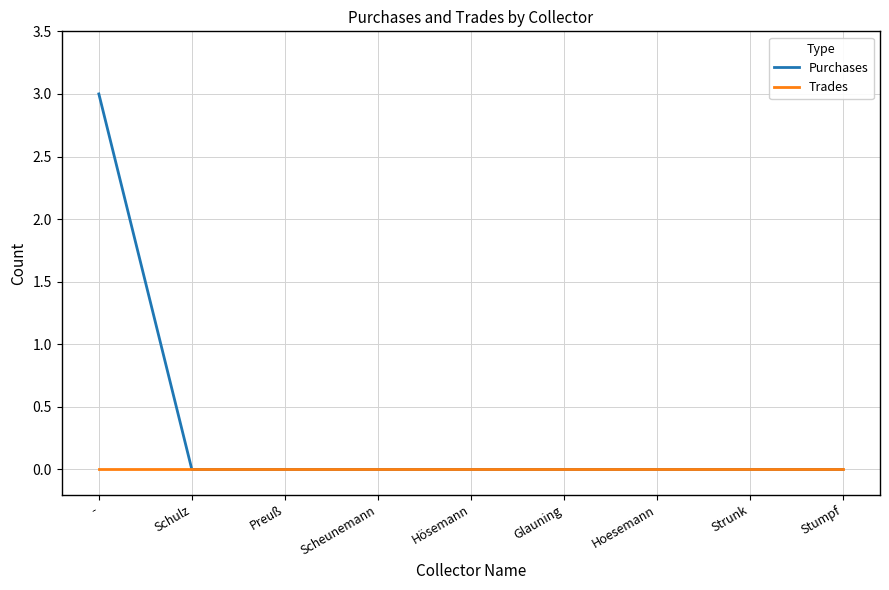

Reading left to right, extract all data points from this chart.

Purchases: 3	0	0	0	0	0	0	0	0
Trades: 0	0	0	0	0	0	0	0	0